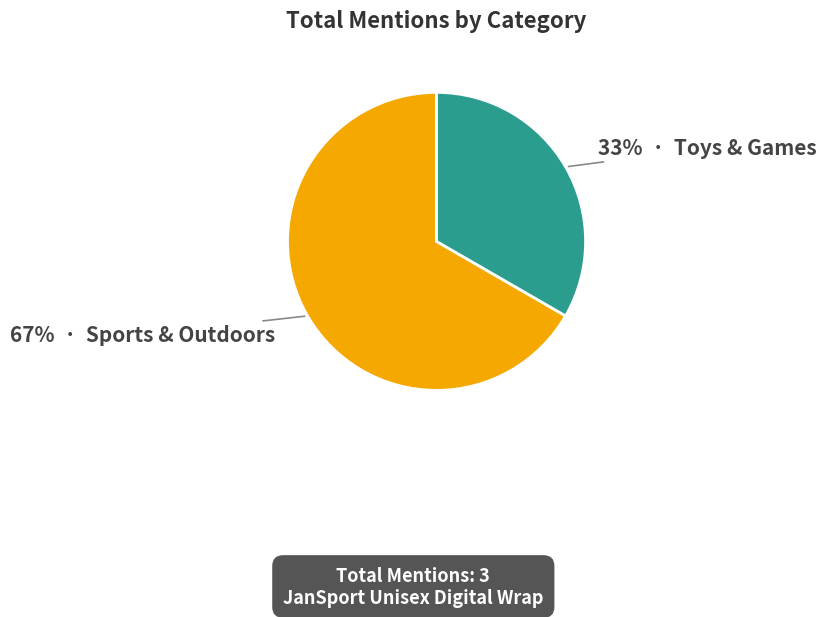

To the nearest percent, what is the average slice percentage?

50%